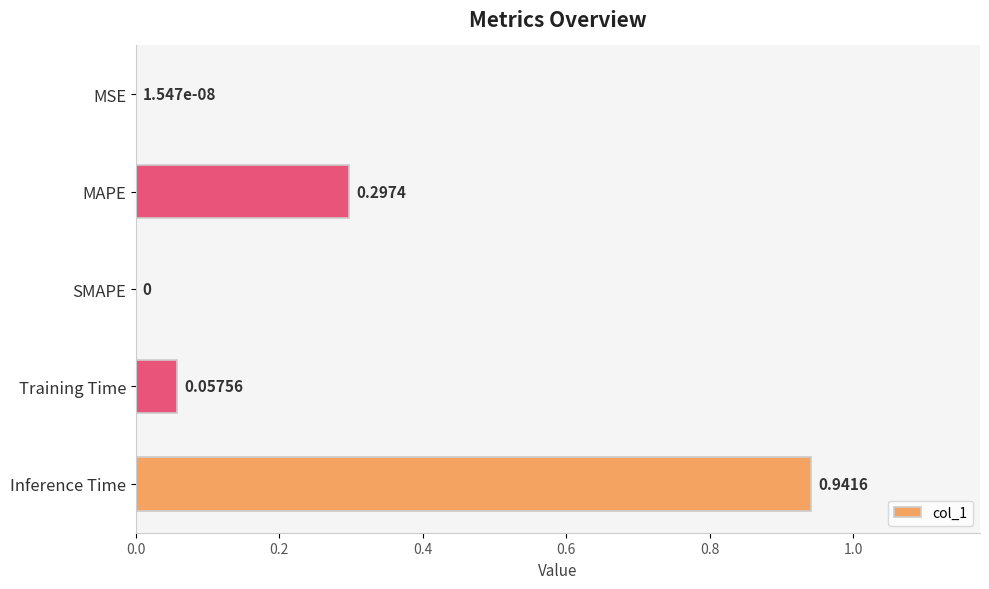

What is the sum of the values at MAPE and Training Time?

0.4